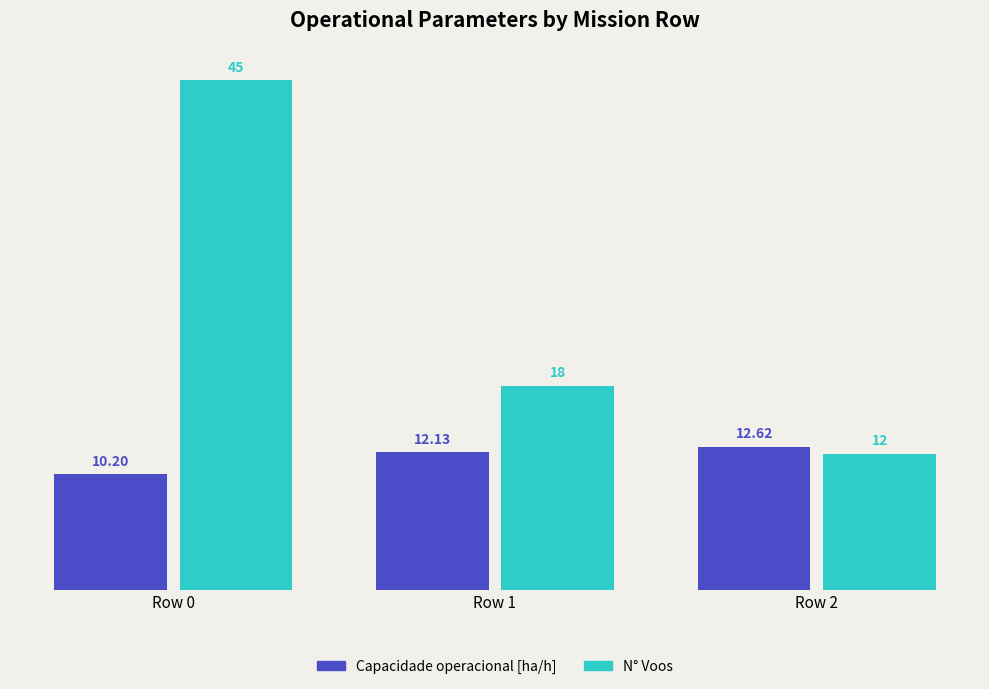

What are all the series names shown in the legend?

Capacidade operacional [ha/h], N° Voos